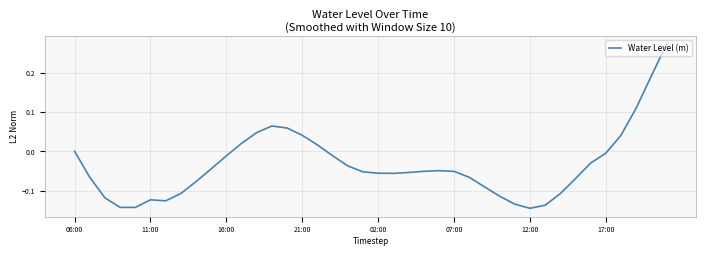

What is the difference between the maximum and minimum values?

0.4